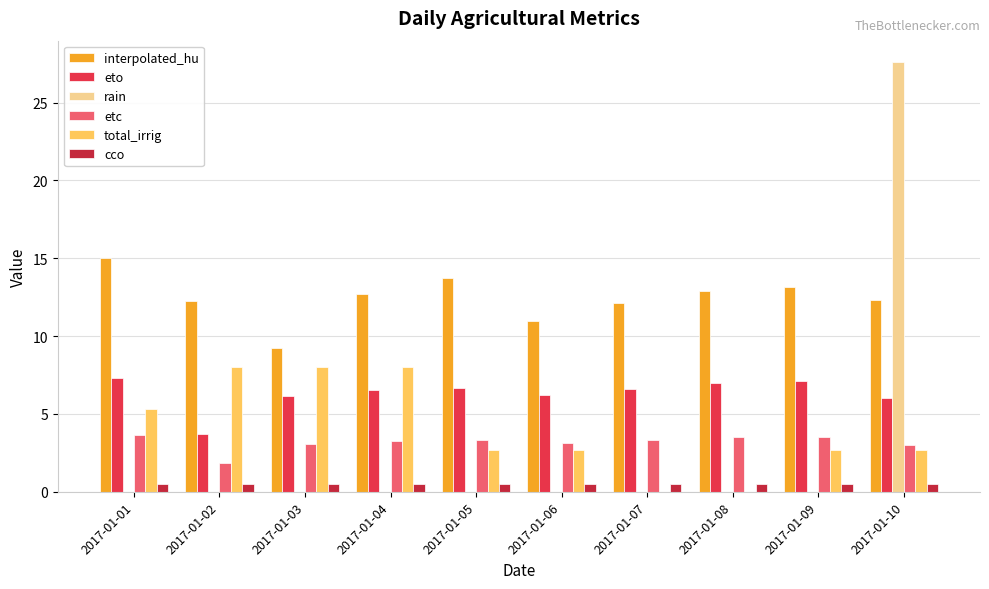

What is the greatest value displayed?

27.6